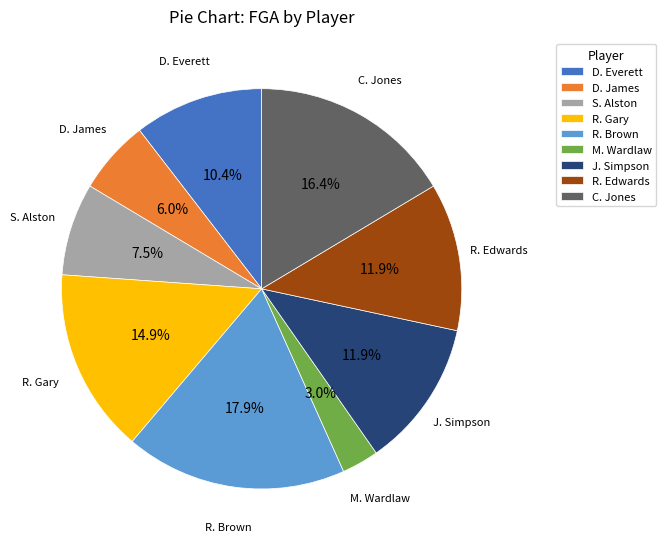

Do D. James and C. Jones together represent more than half of the pie?

No